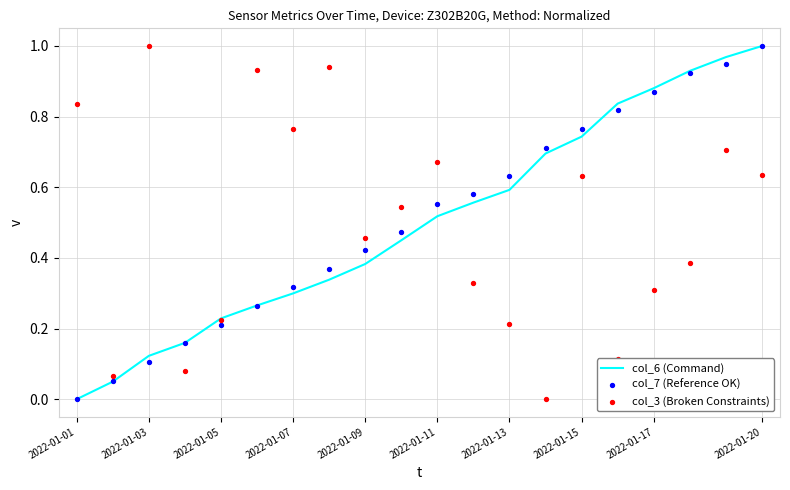

Is the value of col_6 (Command) at 13 greater than the value of col_3 (Broken Constraints) at 13?

Yes